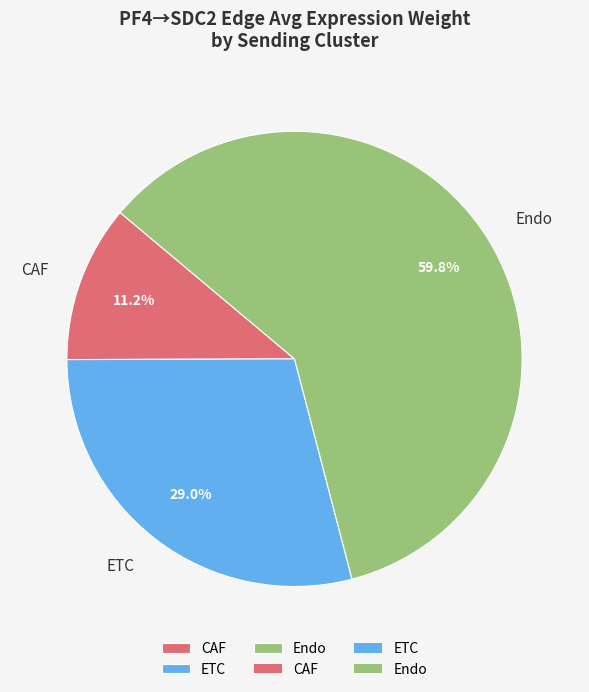

Rank the categories by value from lowest to highest.

CAF, ETC, Endo